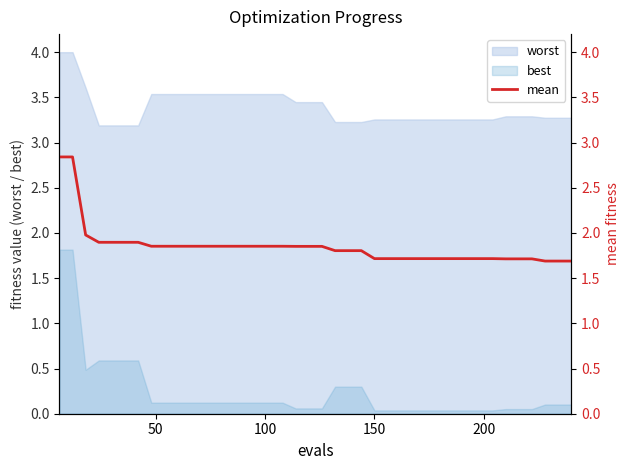

True or false: worst and best cross at least once.

False